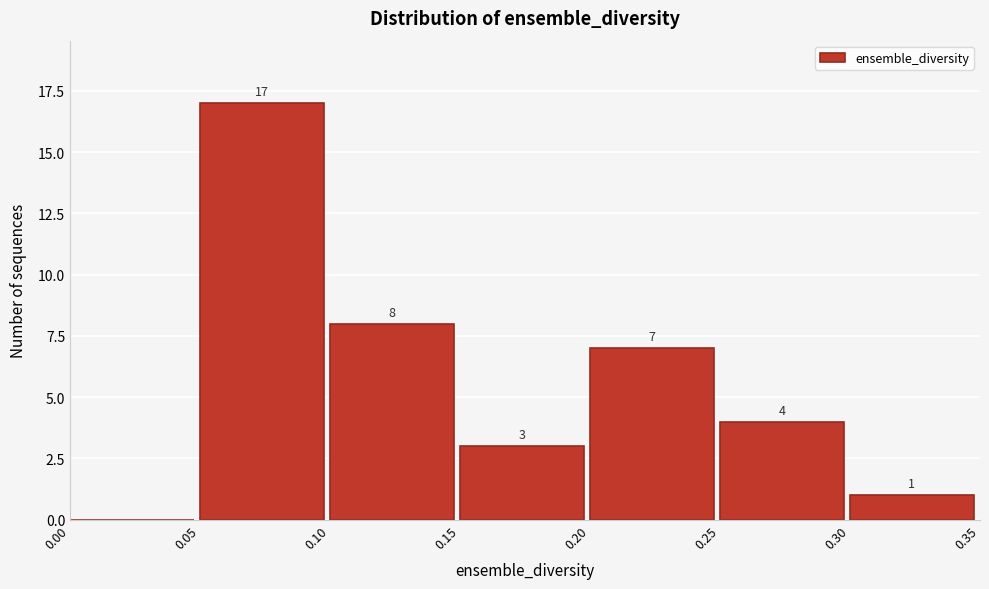

Which range on the x-axis has the tallest bar?

0.05 to 0.10